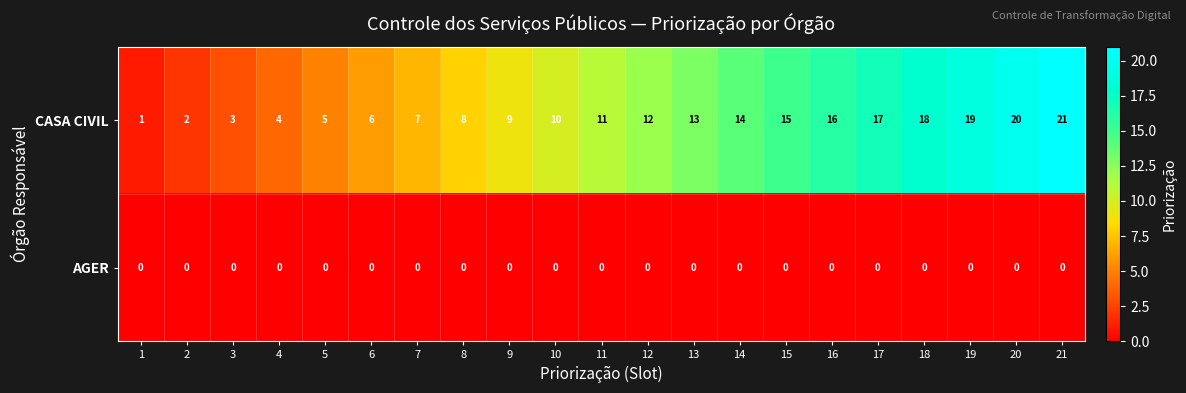

Between 9 and 18, which series saw the biggest shift?

CASA CIVIL